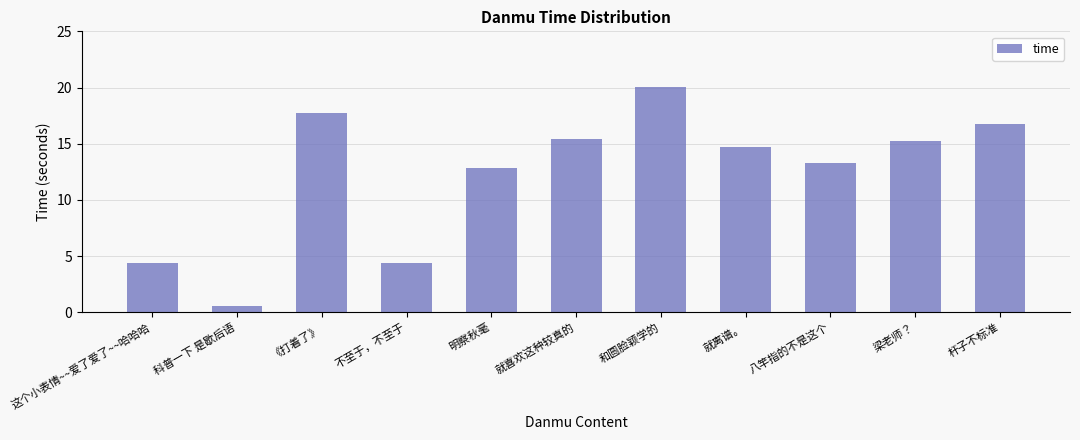

How many bars are there in total?

11